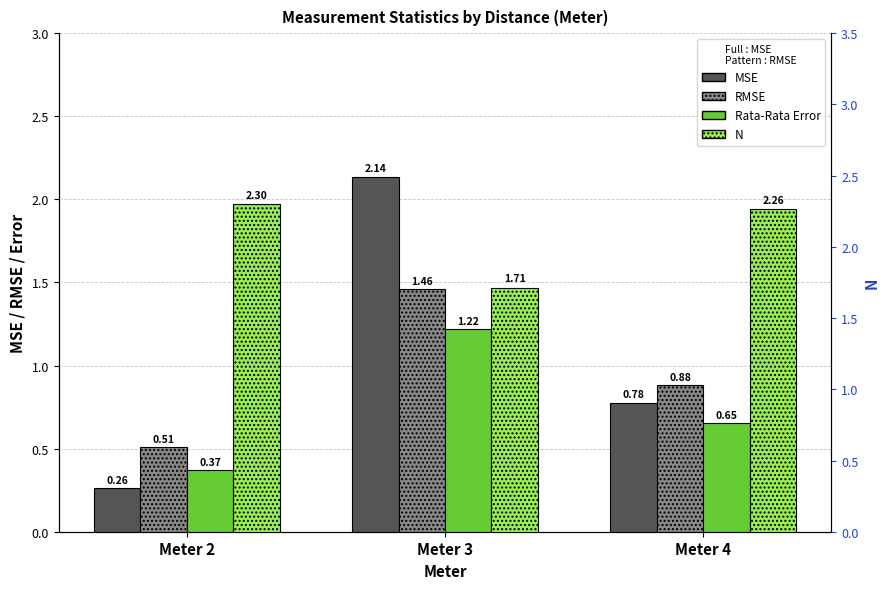

What is the difference between the maximum and minimum values in the Rata-Rata Error series?

0.8